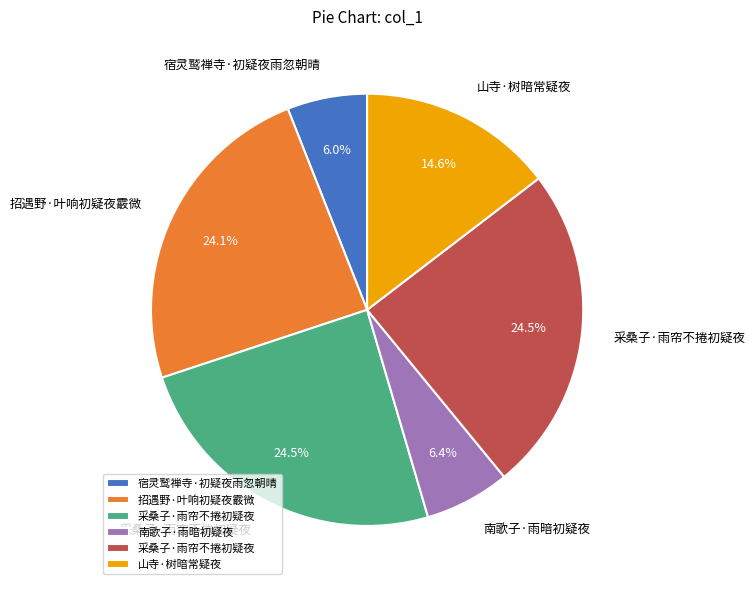

Is there a majority slice in this chart?

No